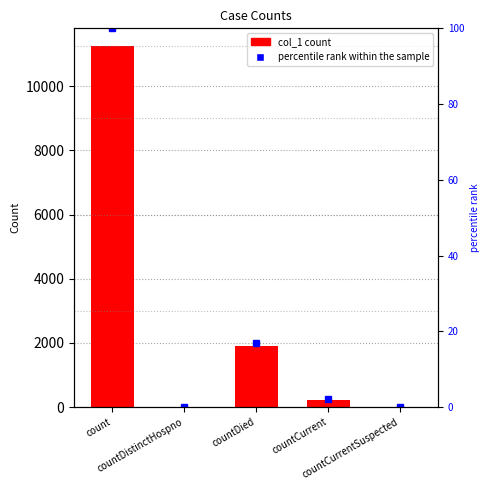

What is the difference between the maximum and minimum values?

11242